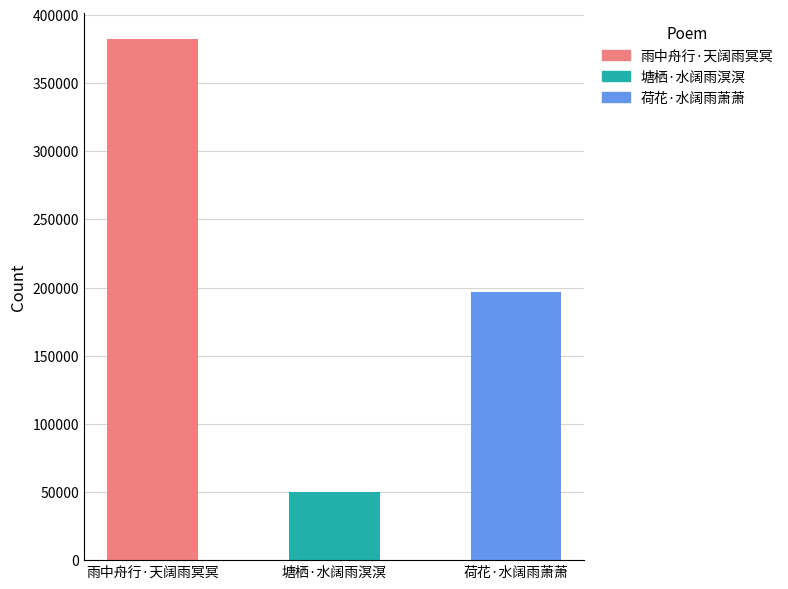

What is the minimum value shown in the chart?

49754